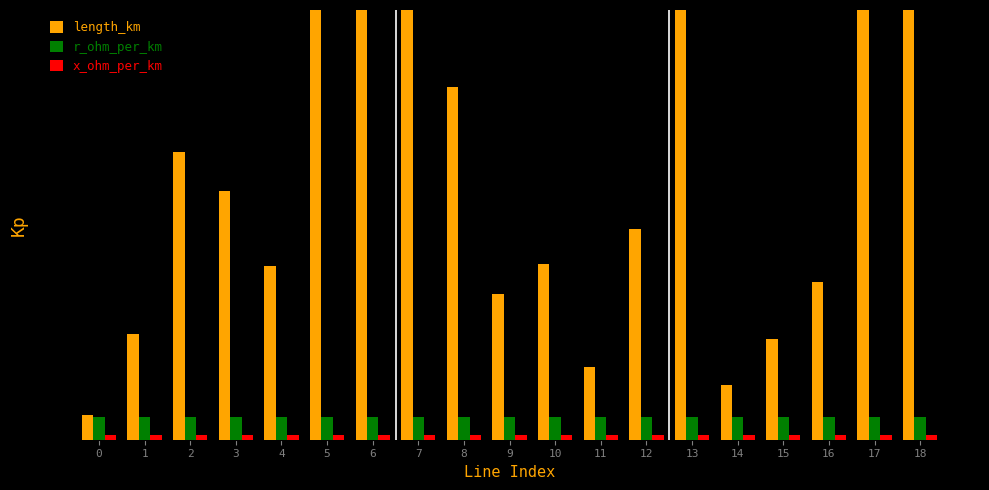

Reading right to left, transcribe all the data shown in this chart.

length_km: 18=16.3	17=20.1	16=4.4	15=2.8	14=1.5	13=15.7	12=5.9	11=2.0	10=4.9	9=4.1	8=9.9	7=36.0	6=15.6	5=19.0	4=4.9	3=7.0	2=8.0	1=2.9	0=0.7
r_ohm_per_km: 18=0.6	17=0.6	16=0.6	15=0.6	14=0.6	13=0.6	12=0.6	11=0.6	10=0.6	9=0.6	8=0.6	7=0.6	6=0.6	5=0.6	4=0.6	3=0.6	2=0.6	1=0.6	0=0.6
x_ohm_per_km: 18=0.1	17=0.1	16=0.1	15=0.1	14=0.1	13=0.1	12=0.1	11=0.1	10=0.1	9=0.1	8=0.1	7=0.1	6=0.1	5=0.1	4=0.1	3=0.1	2=0.1	1=0.1	0=0.1